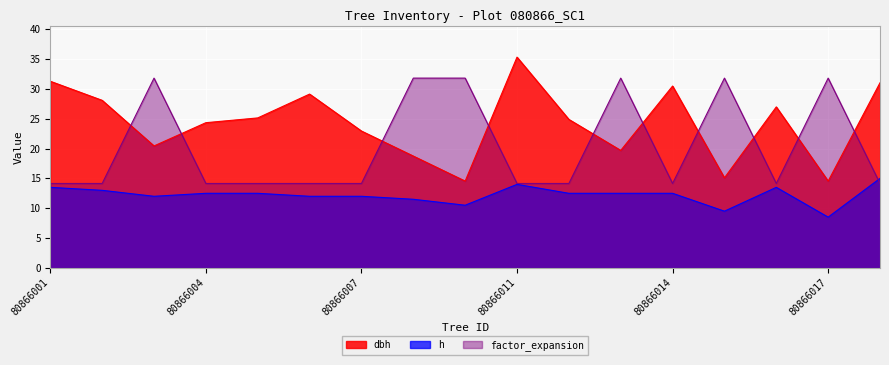

What is the difference between the maximum and minimum values in the factor_expansion series?

17.7